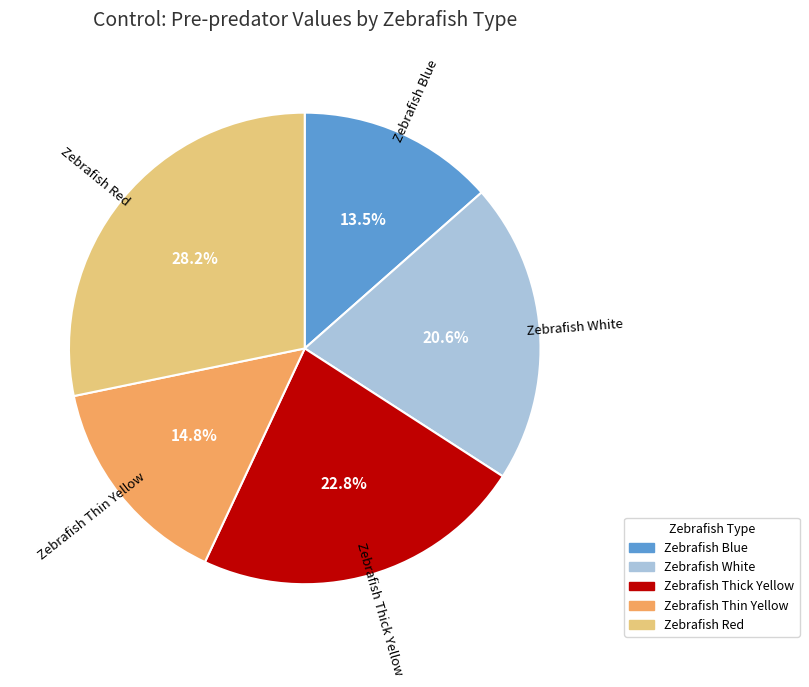

Which category has the smallest portion of the pie?

Zebrafish Blue